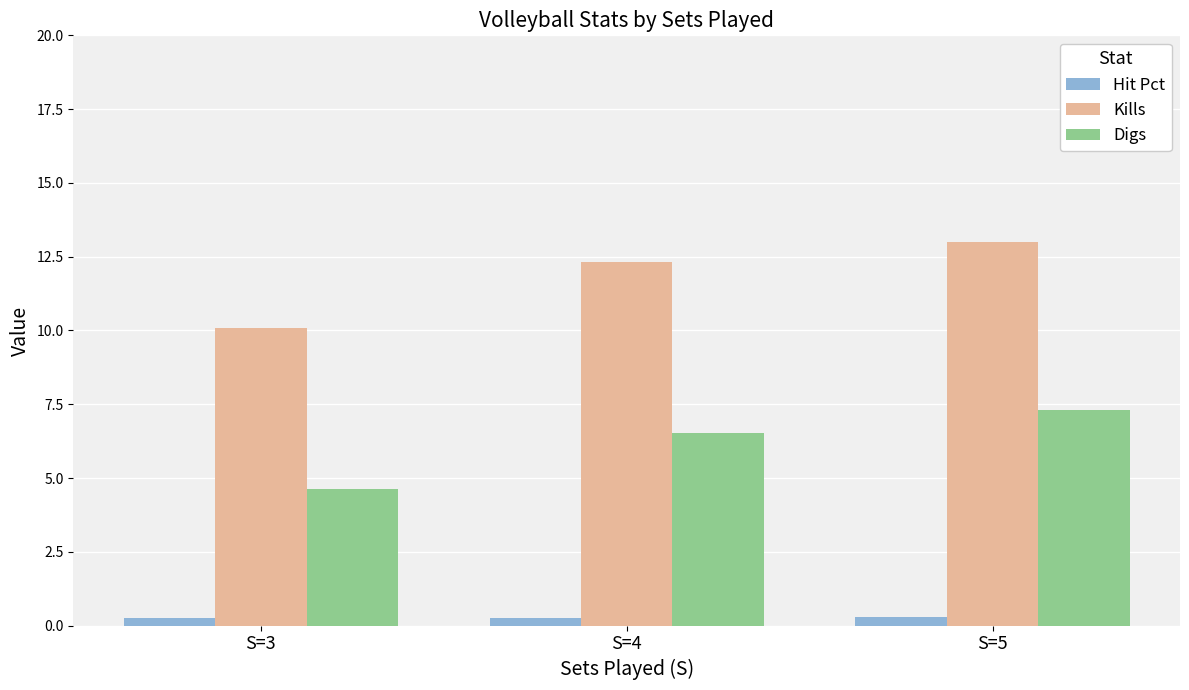

Which series changed the most between S=3 and S=5?

Kills